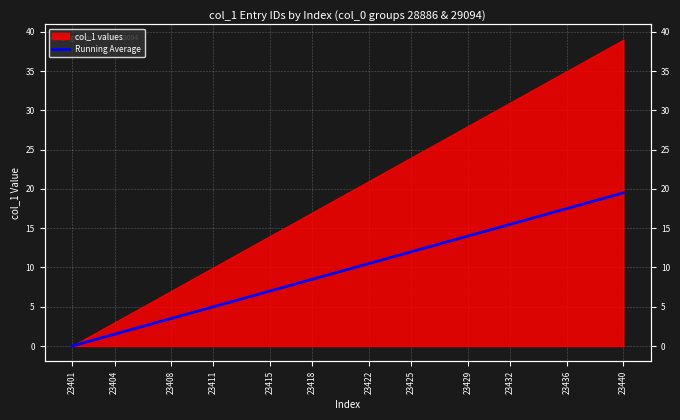

The value at 27 is 22.1. True or false?

False